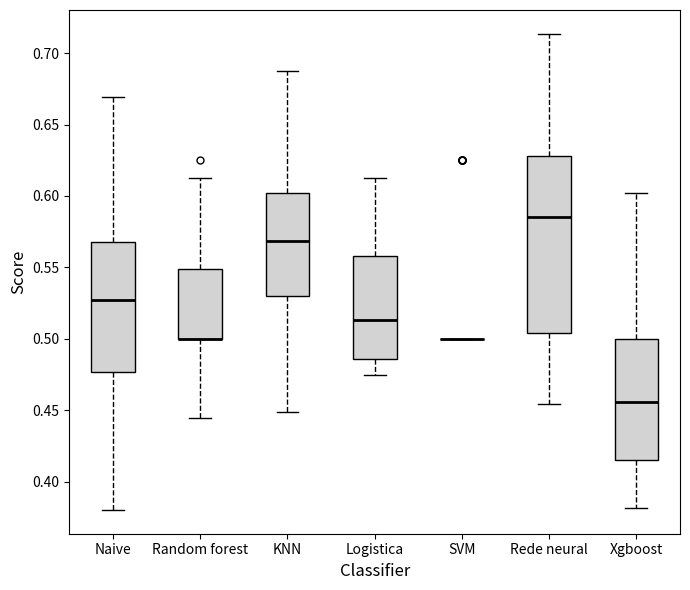

Which box is the tallest, from its lower edge to its upper edge?

Rede neural